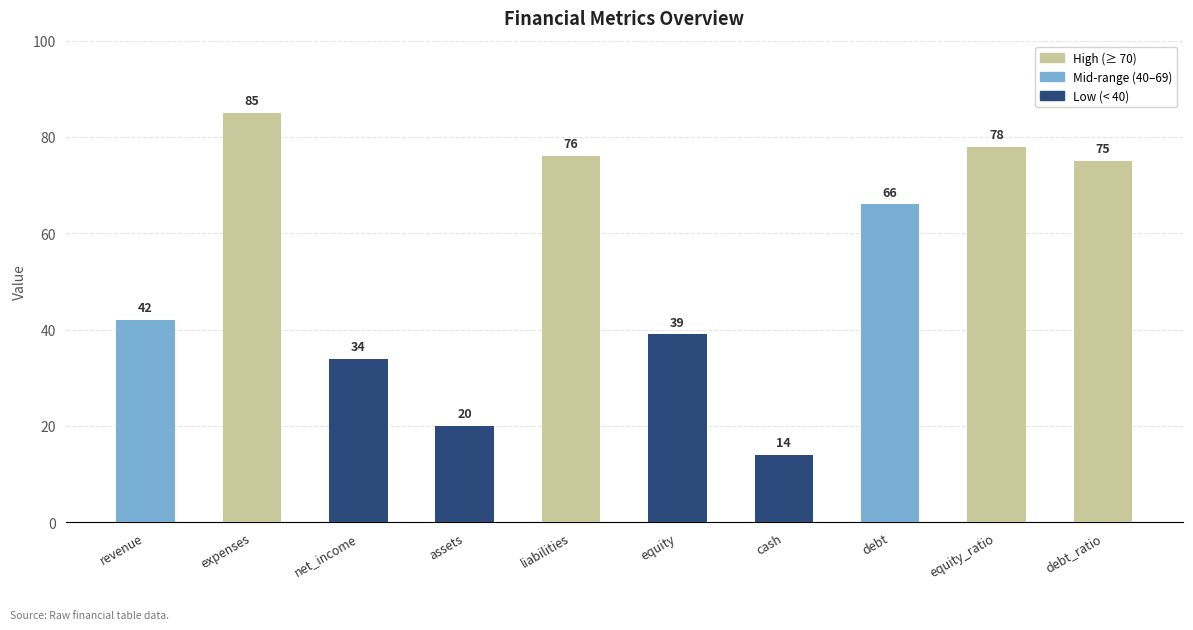

Rank the categories by value from highest to lowest.

expenses, equity_ratio, liabilities, debt_ratio, debt, revenue, equity, net_income, assets, cash